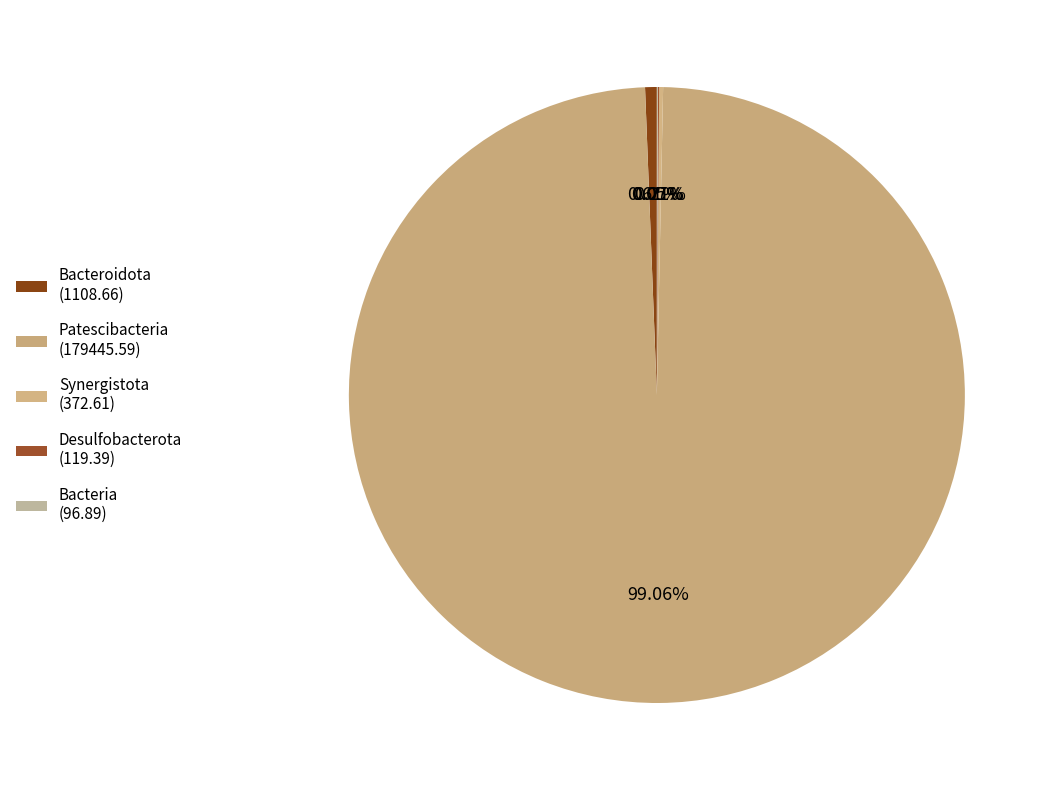

Which category has the biggest portion of the pie?

Patescibacteria